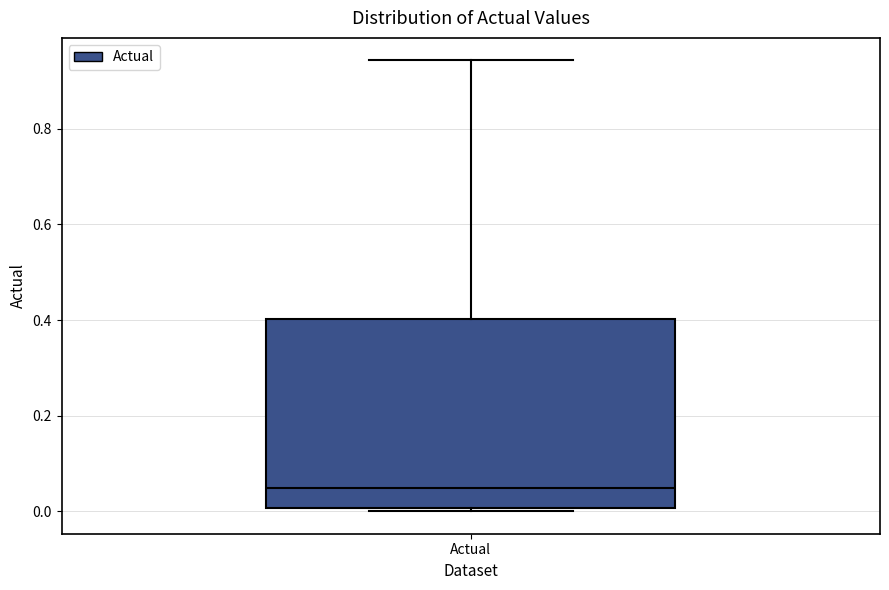

Read this box plot against the y-axis: the position of the median line, the range covered by the box, and the ends of both whiskers. The values are not printed on the chart, so give them approximately, as read against the axis.

median 0.04, box 0.00 to 0.40, whiskers 0.00 (just below the box's lower edge) to 0.94